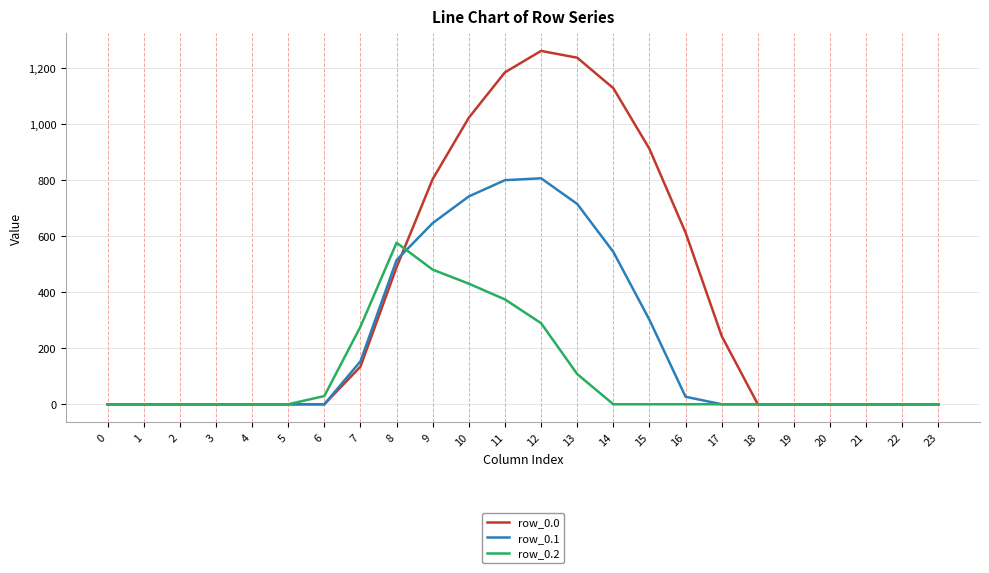

Is the value of row_0.2 at 7 greater than the value of row_0.0 at 5?

Yes